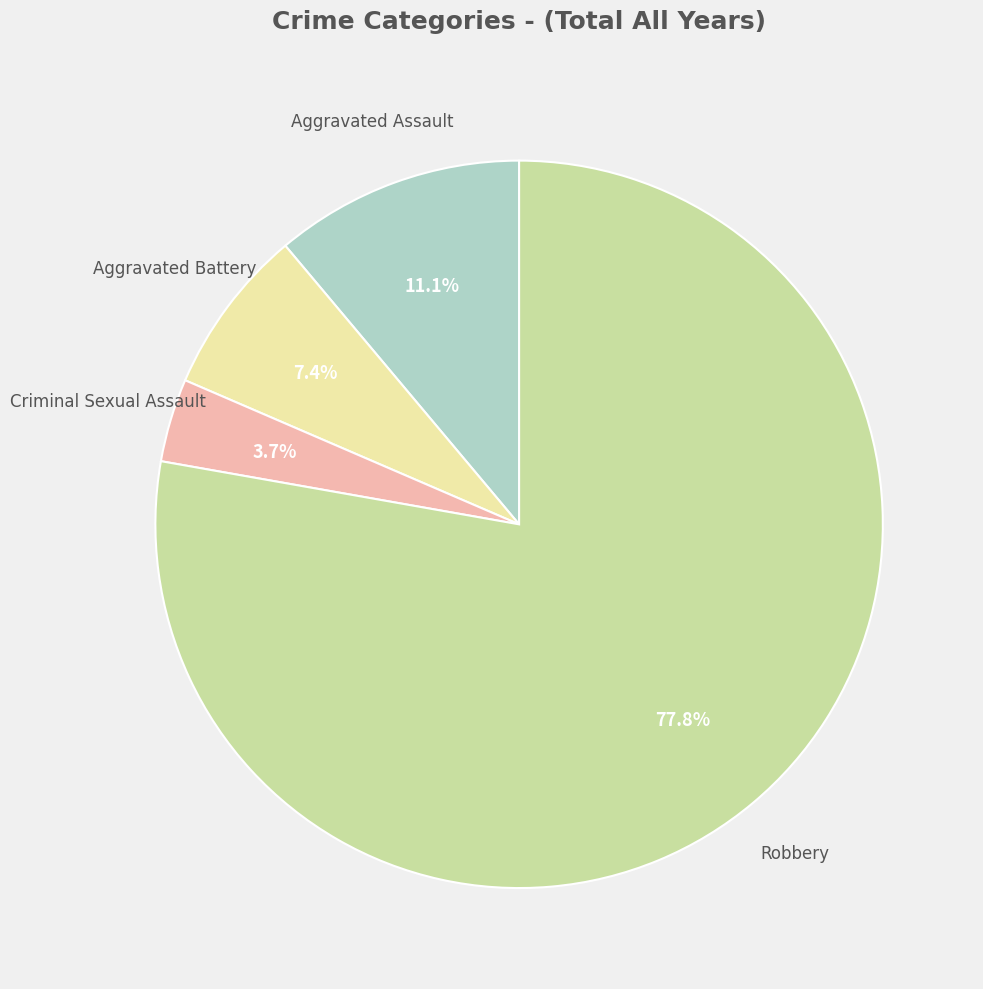

Does any single category account for the majority?

Yes